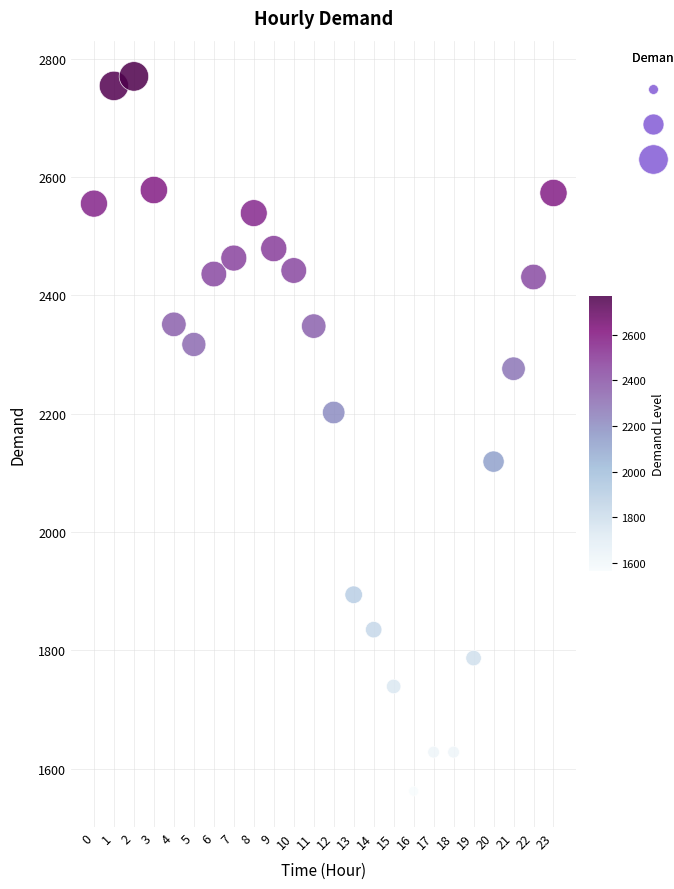

What is the range of Y values (max minus min)?

1208